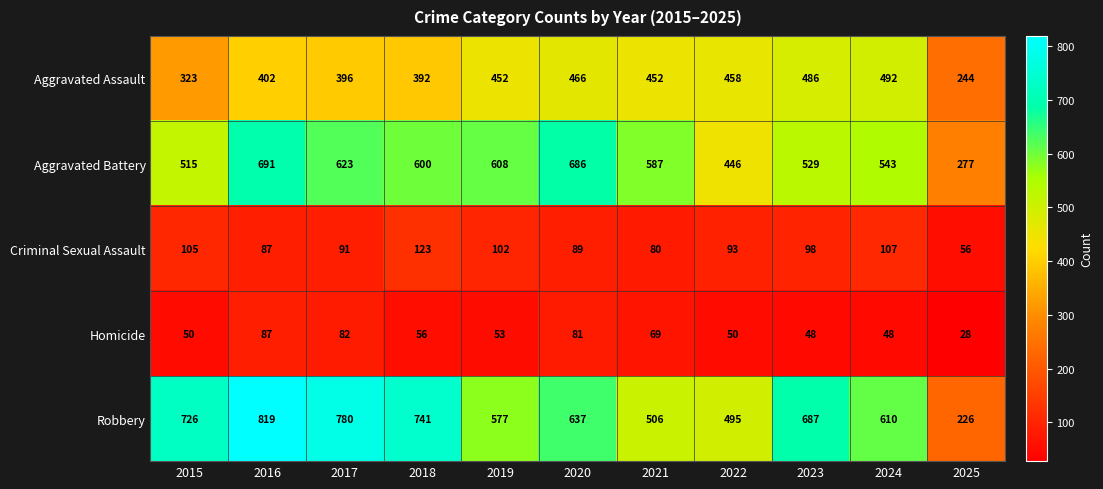

What is the difference between the maximum and minimum values in the Aggravated Battery series?

414